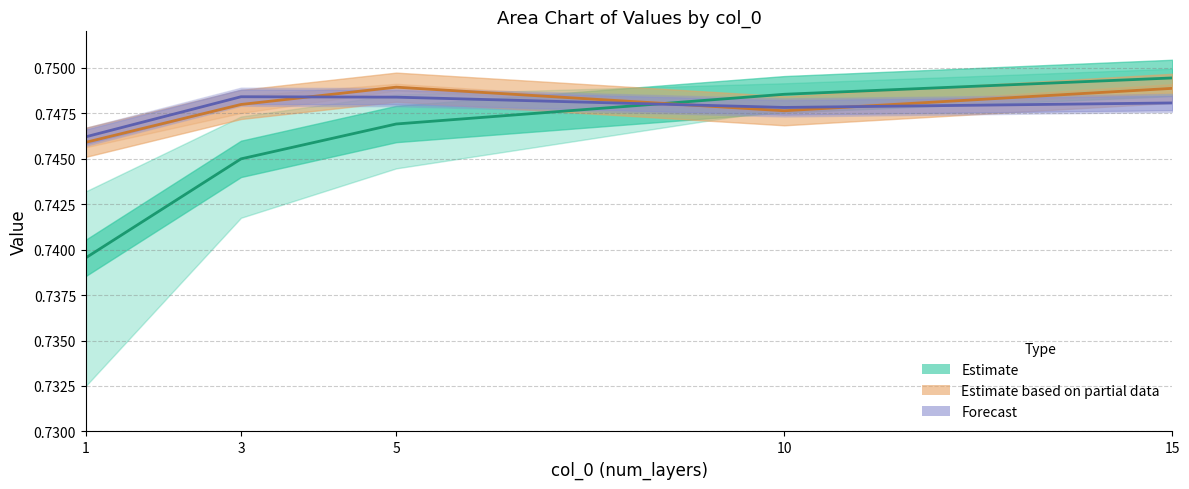

Where do Forecast and Estimate based on partial data first cross each other?

3 and 5